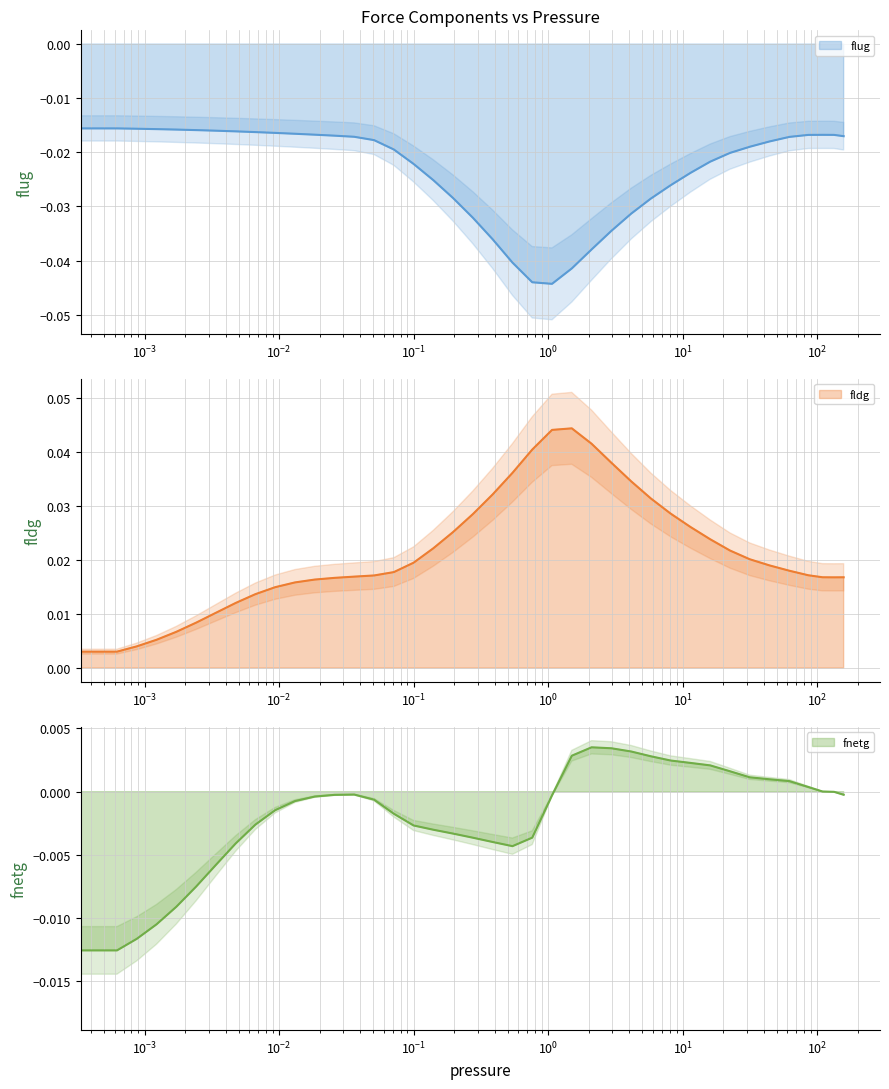

True or false: fldg has a value of 0.0 at $\mathdefault{10^{1}}$.

False